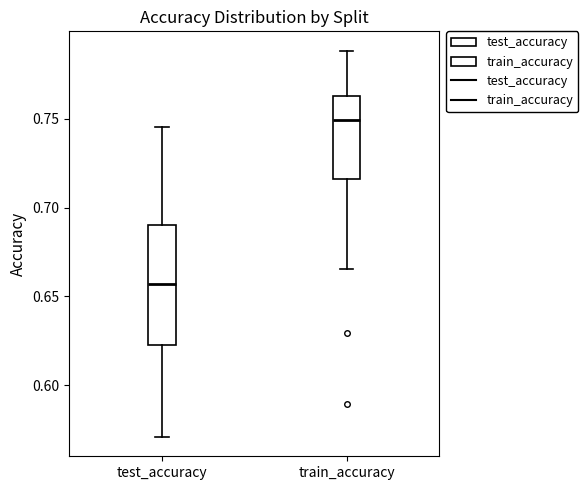

Reading left to right, transcribe this box plot: for each box, give where its median line is, the range the box spans, and where its two whiskers end, as read against the y-axis. The values are not printed on the chart, so give them approximately, as read against the axis.

test_accuracy: median 0.655, box 0.625 to 0.690, whiskers 0.570 to 0.745
train_accuracy: median 0.750, box 0.715 to 0.765, whiskers 0.665 to 0.790